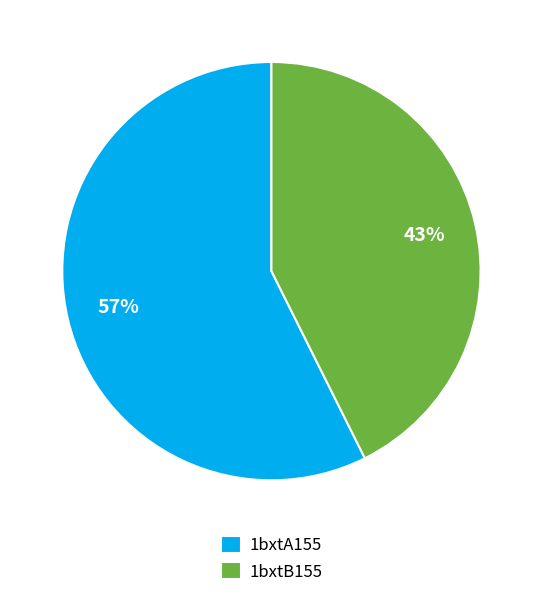

Is it true that 1bxtA155 is 69% of the pie?

False